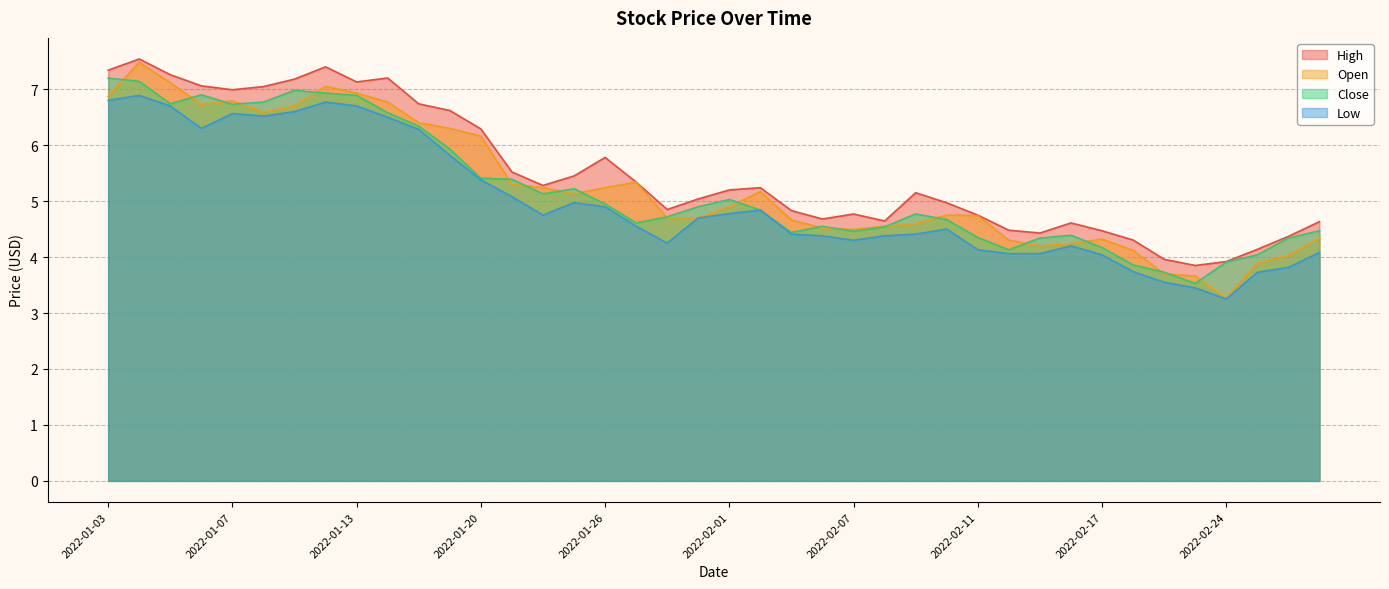

Rank the categories by High value from lowest to highest.

2022-02-23, 2022-02-24, 2022-02-22, 2022-02-25, 2022-02-18, 2022-02-28, 2022-02-15, 2022-02-17, 2022-02-14, 2022-02-16, 2022-03-01, 2022-02-08, 2022-02-04, 2022-02-11, 2022-02-07, 2022-02-03, 2022-01-28, 2022-02-10, 2022-01-31, 2022-02-09, 2022-02-01, 2022-02-02, 2022-01-24, 2022-01-27, 2022-01-25, 2022-01-21, 2022-01-26, 2022-01-20, 2022-01-19, 2022-01-18, 2022-01-07, 2022-01-10, 2022-01-06, 2022-01-13, 2022-01-11, 2022-01-14, 2022-01-05, 2022-01-03, 2022-01-12, 2022-01-04